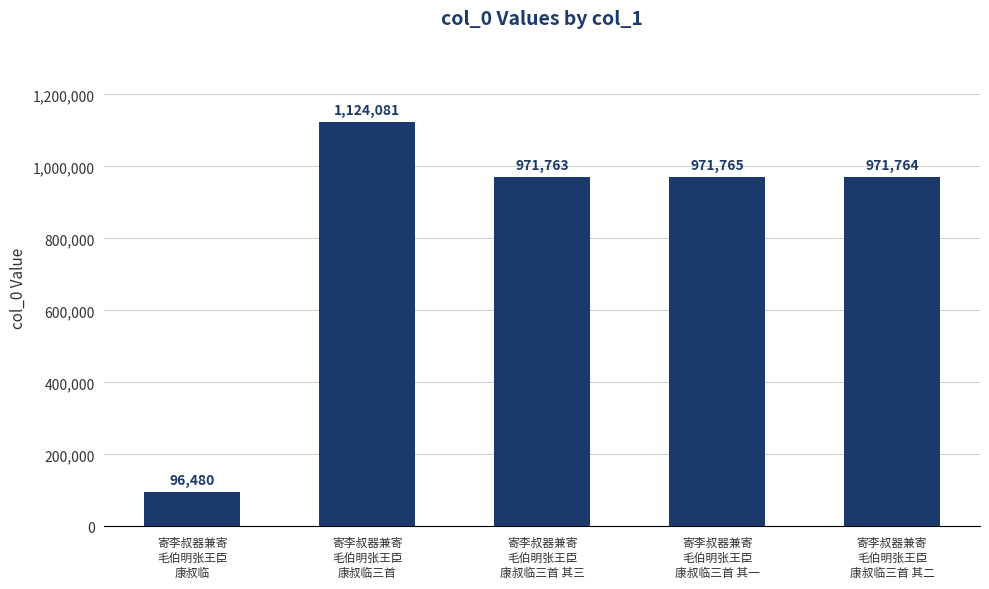

What is the smallest value displayed?

96480